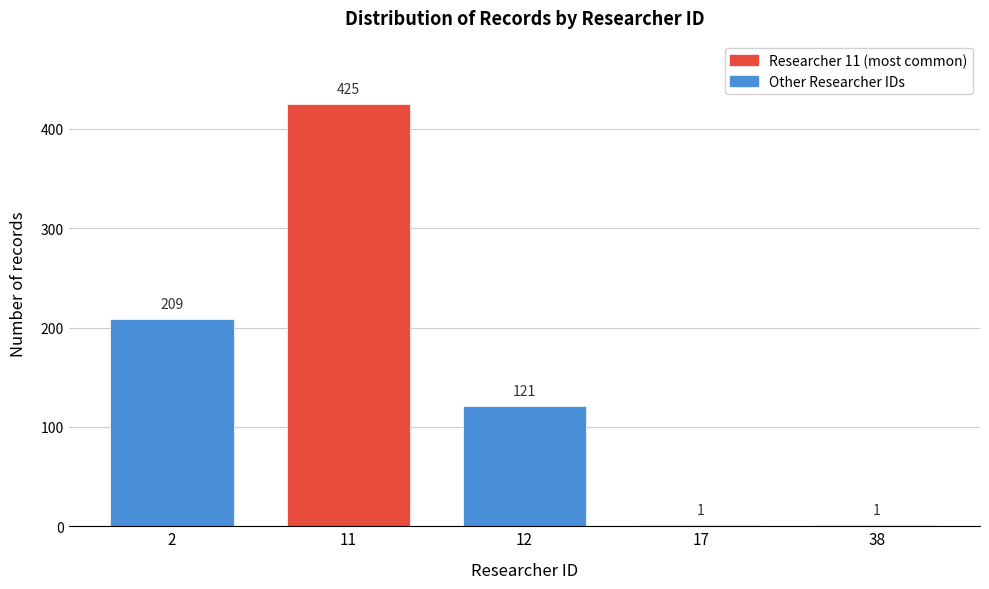

Reading left to right, list all the values displayed in this chart.

2=209	11=425	12=121	17=1	38=1